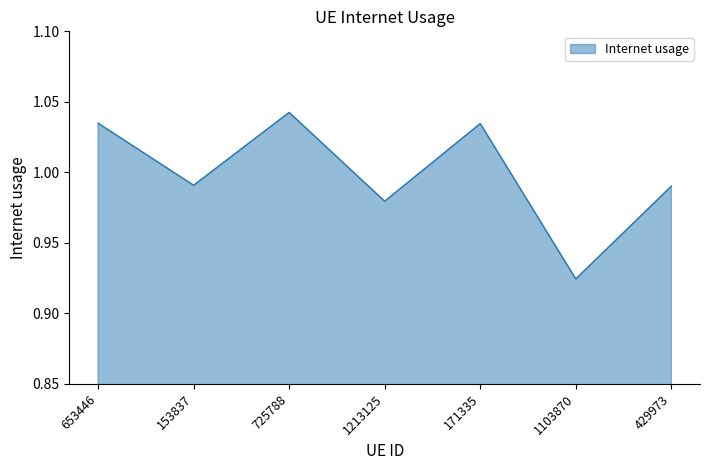

Where is the first local minimum?

153837